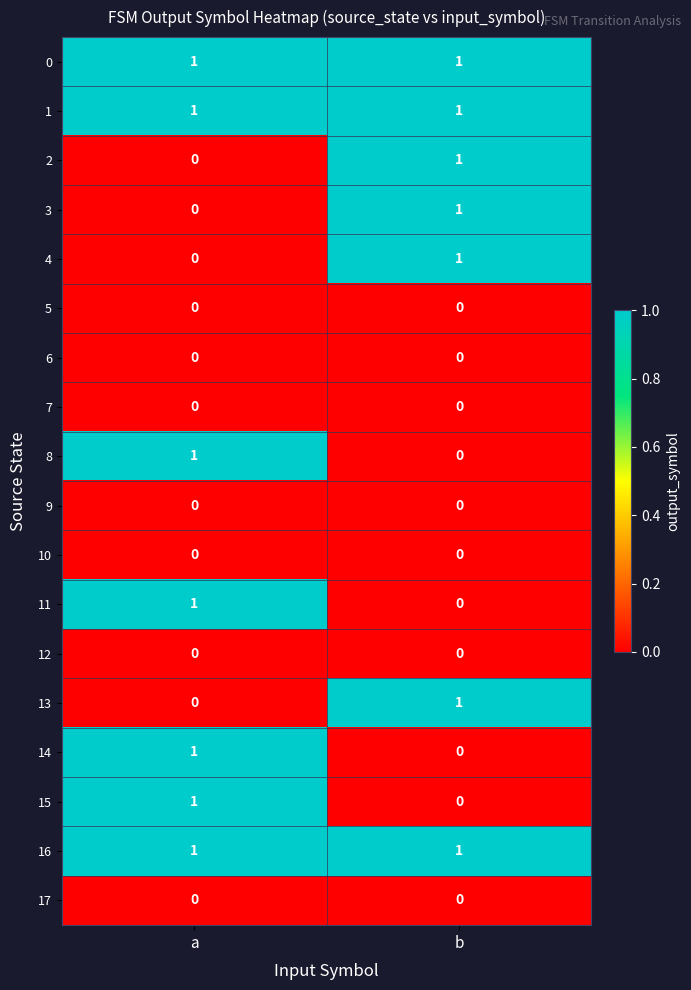

What is the difference between the highest and lowest values at a?

1